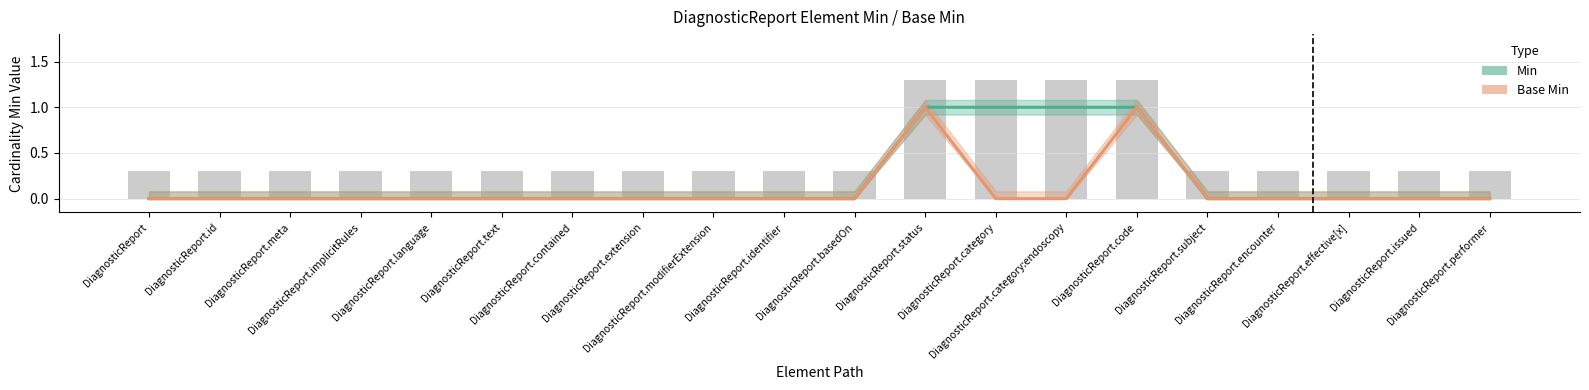

The value of Min at DiagnosticReport.implicitRules is -1. True or false?

False